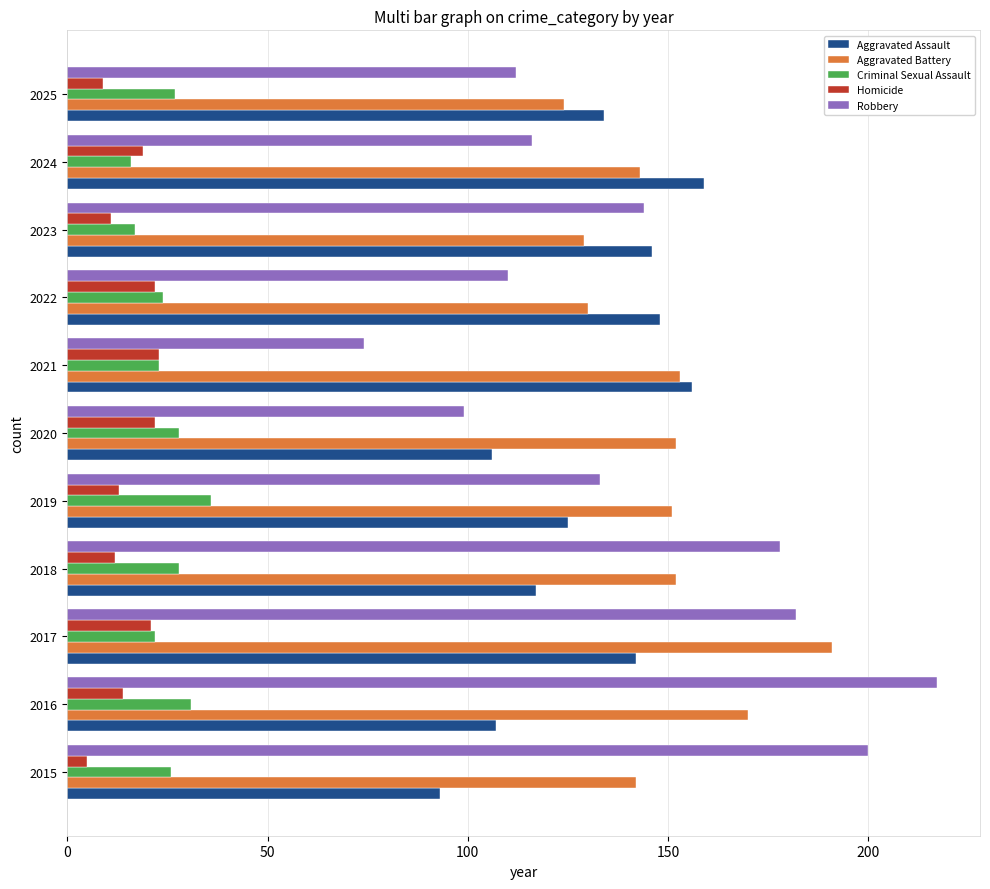

Which series has the largest range (max minus min)?

Robbery